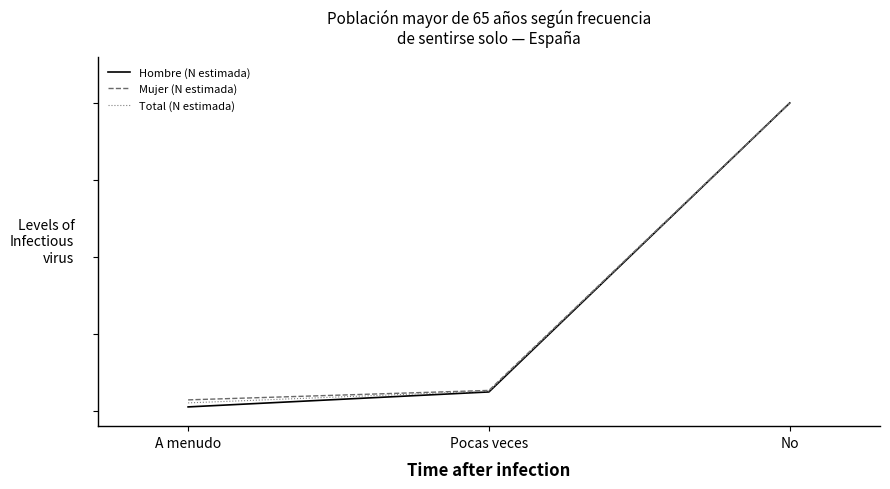

Between A menudo and No, which is larger?

No